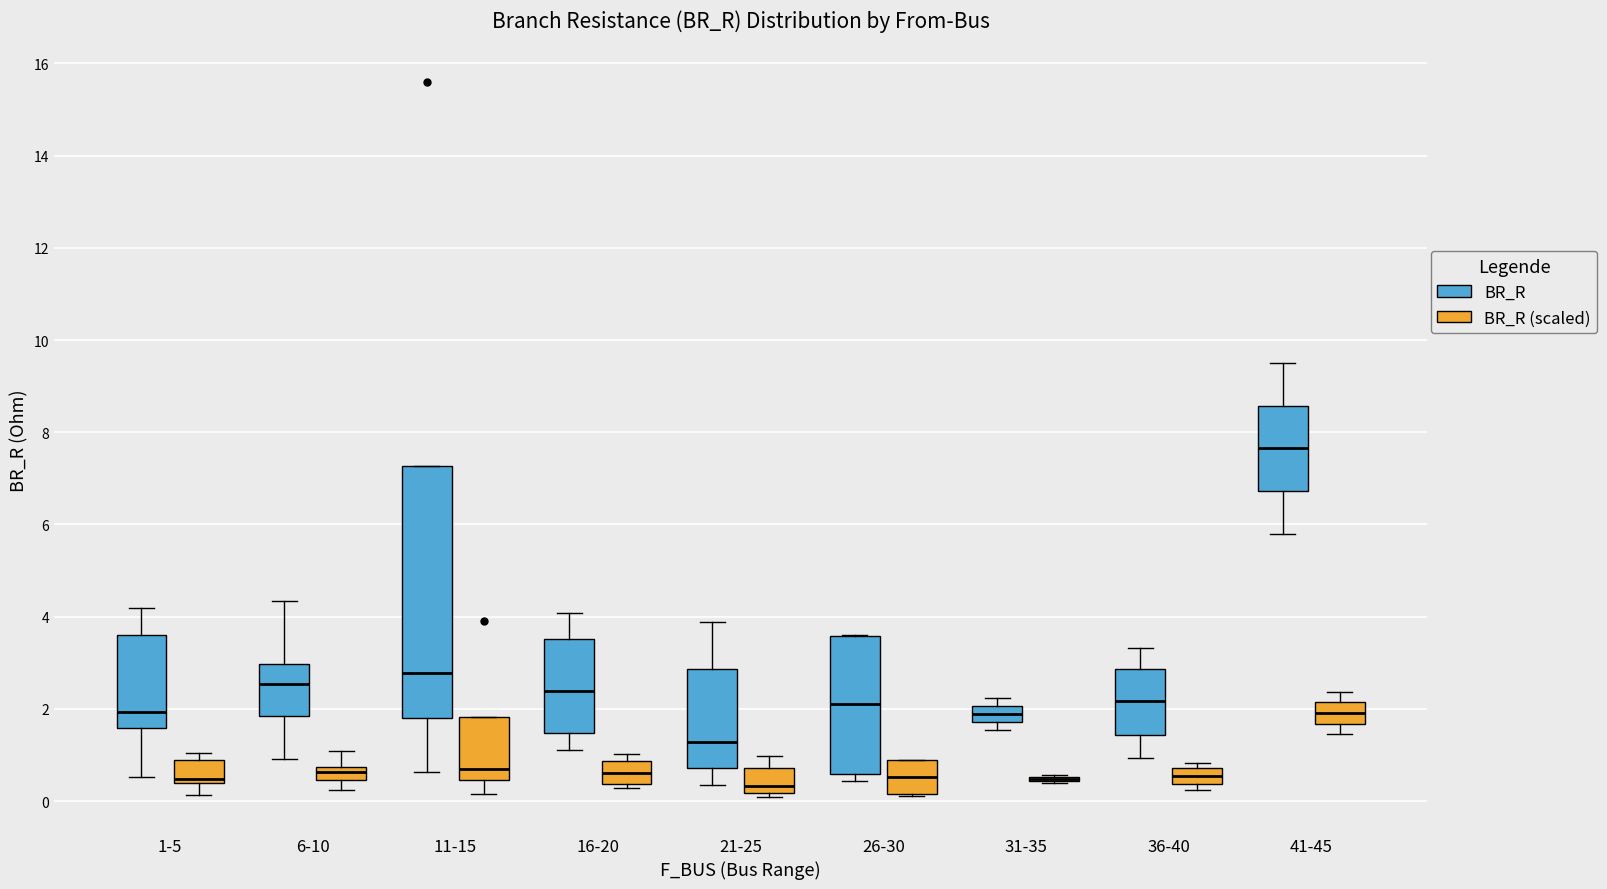

Comparing the boxes themselves (not the whiskers), which one is the tallest?

11-15 (BR_R)